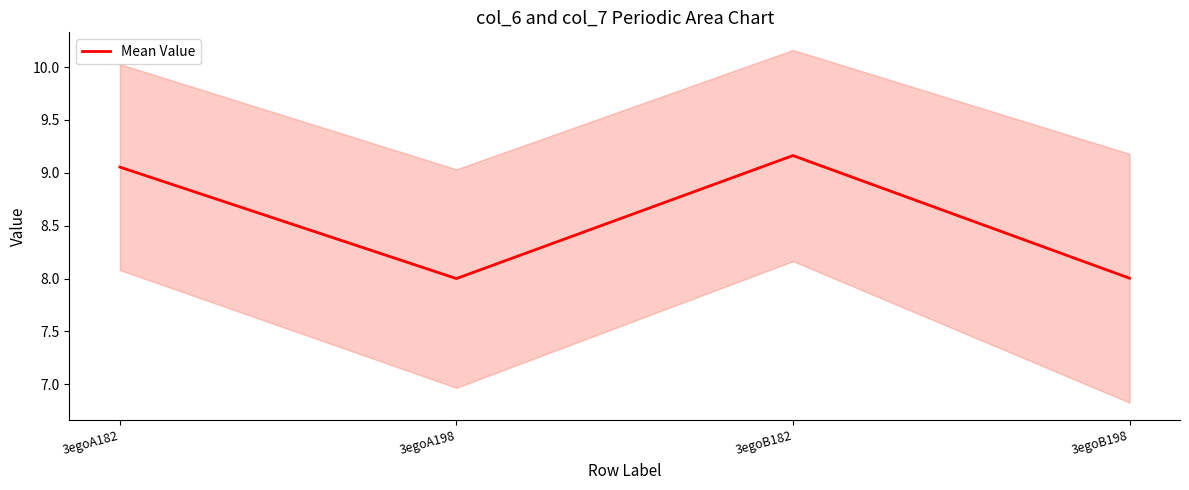

Reading left to right, list all the values displayed in this chart.

9.1	8.0	9.2	8.0